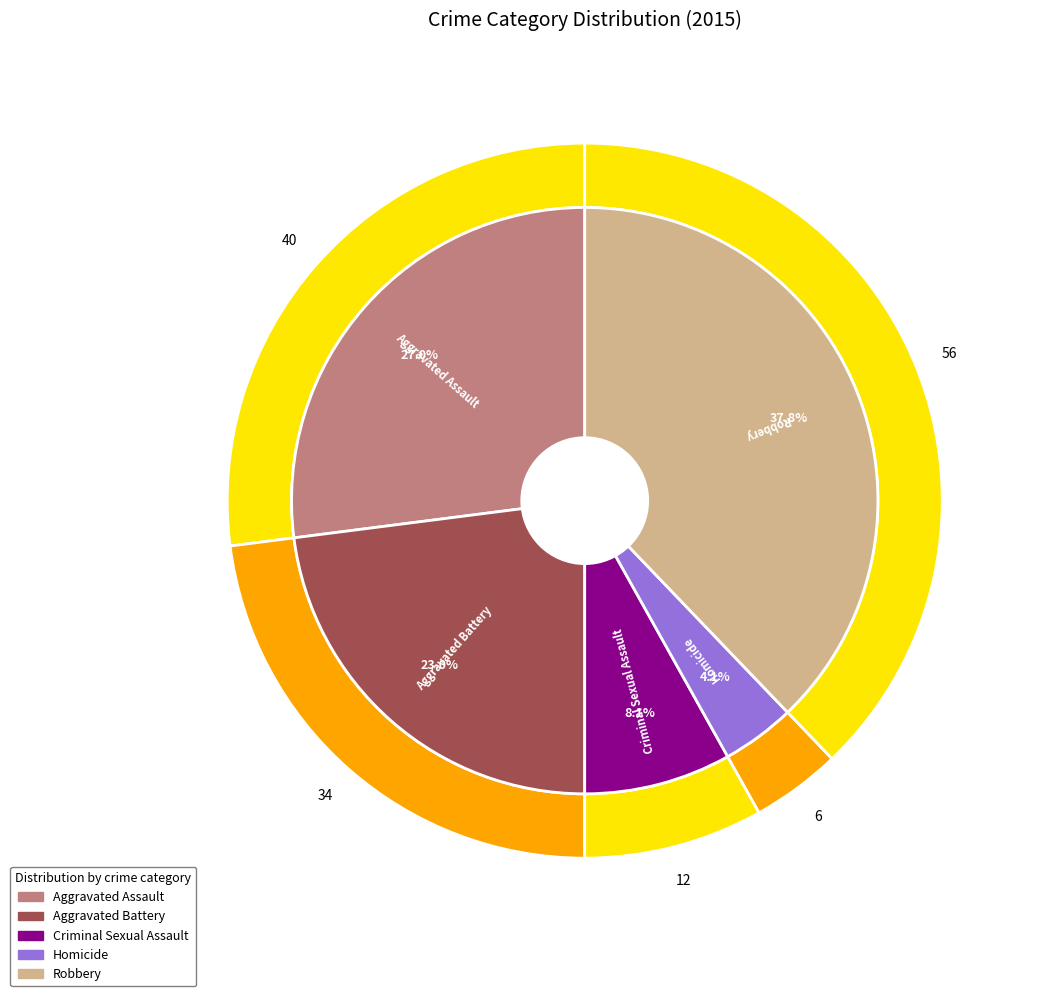

To the nearest percent, what is the difference between the largest and smallest slice percentages?

34%